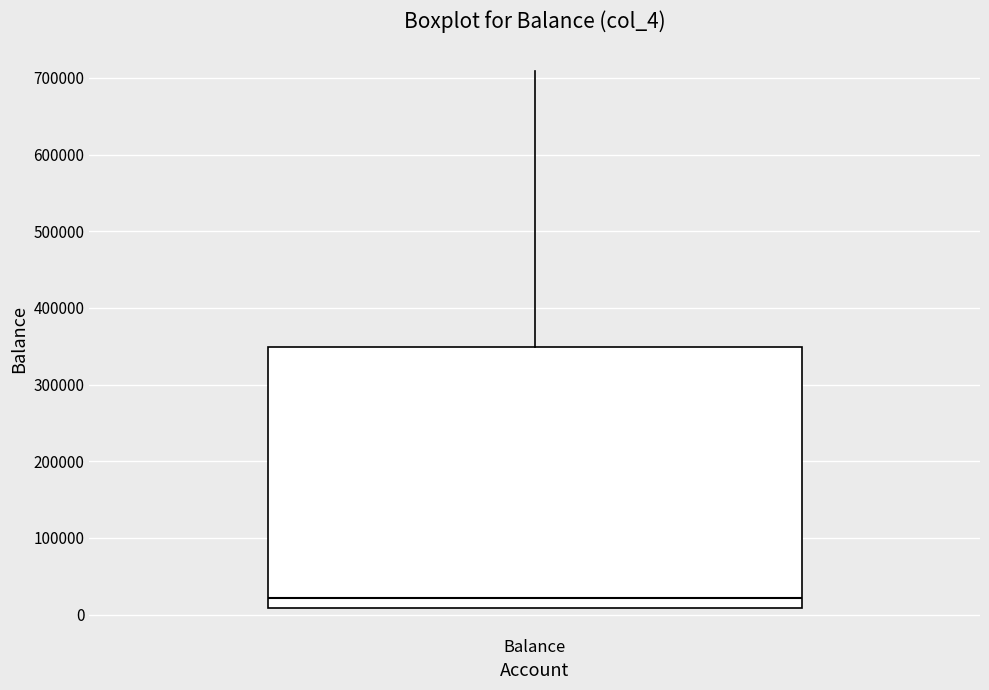

Transcribe this box plot: give where the median line is, the range the box spans, and where the two whiskers end, as read against the y-axis. The values are not printed on the chart, so give them approximately, as read against the axis.

median 20000, box 10000 to 350000, whiskers 10000 to 710000